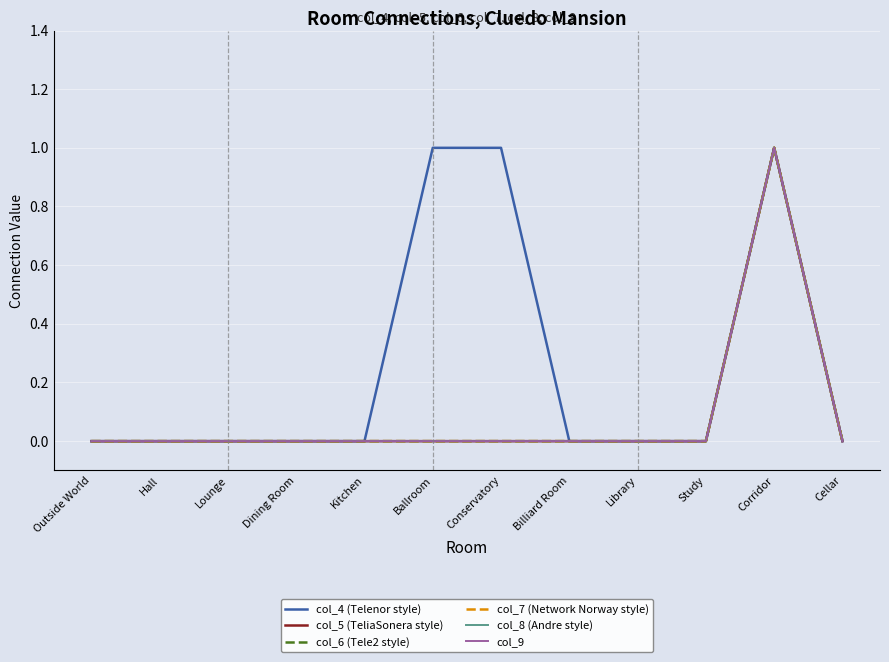

Is this an area chart (filled region under the line)?

No